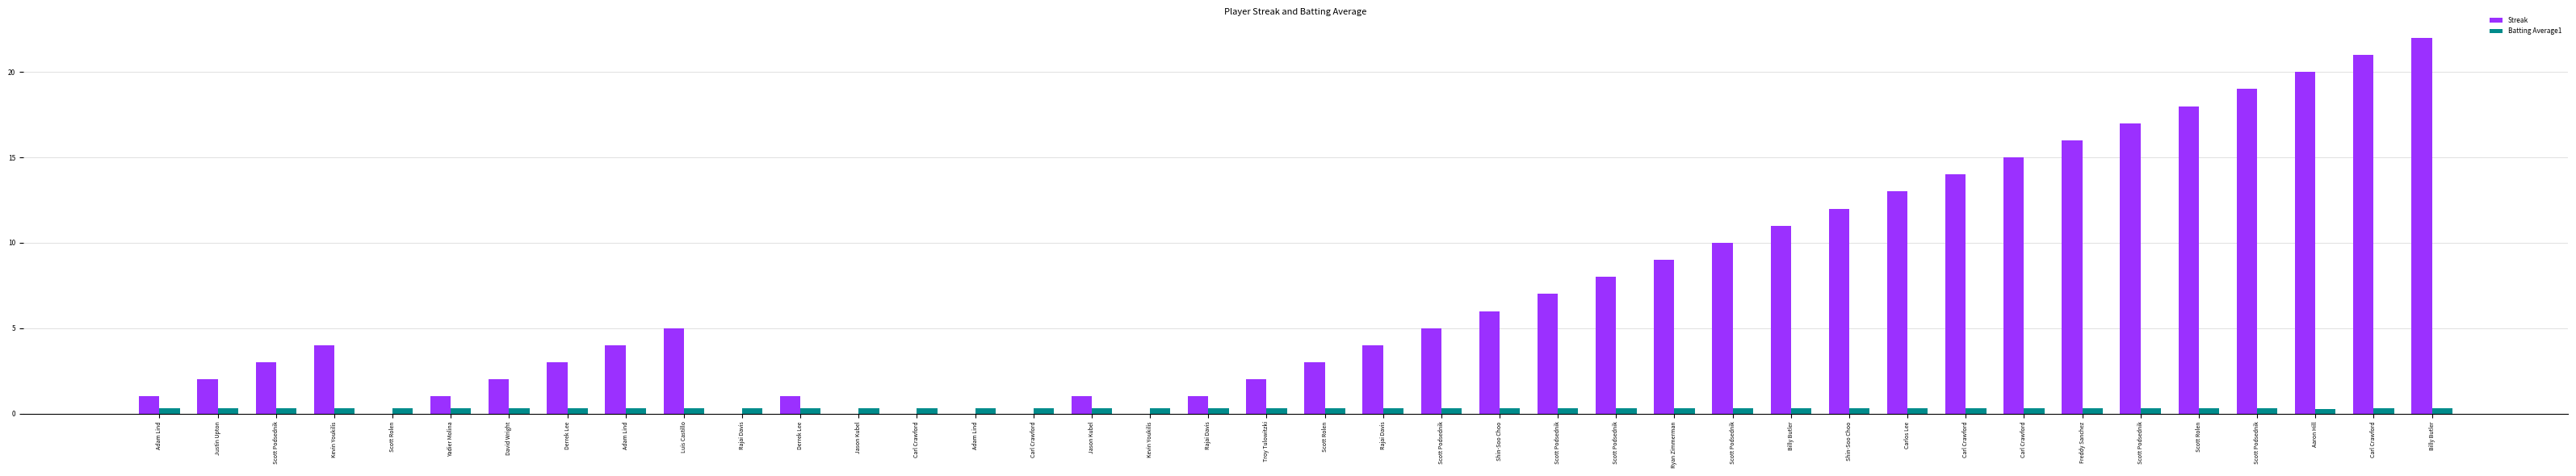

What is the total value across all series at Scott Rolen?

0.3